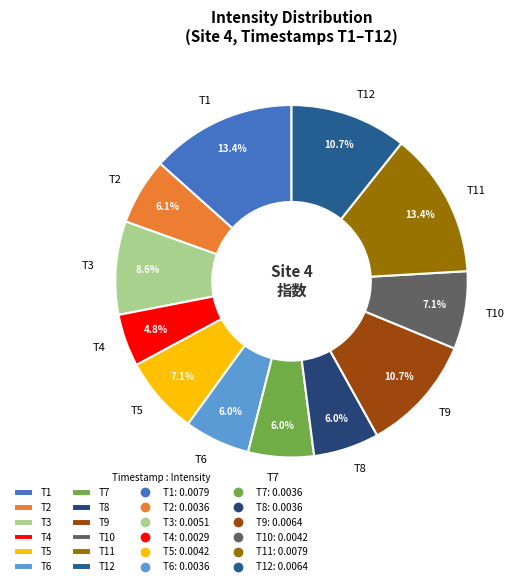

Between T6 and T1, which is larger?

T1